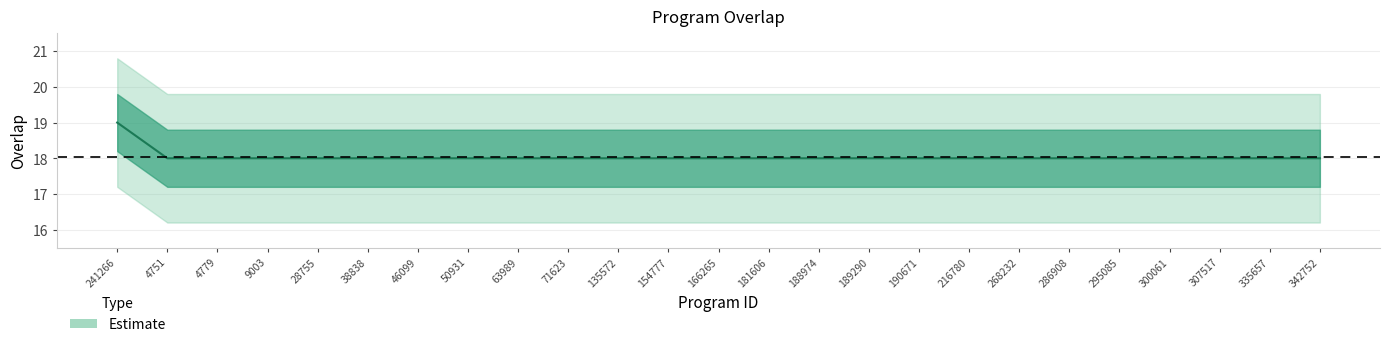

The value at 135572 is 10. True or false?

False